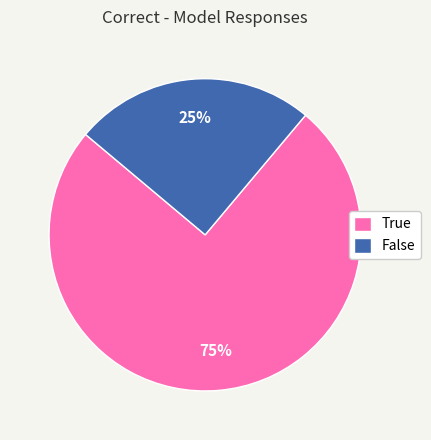

Count the number of slices in the pie.

2